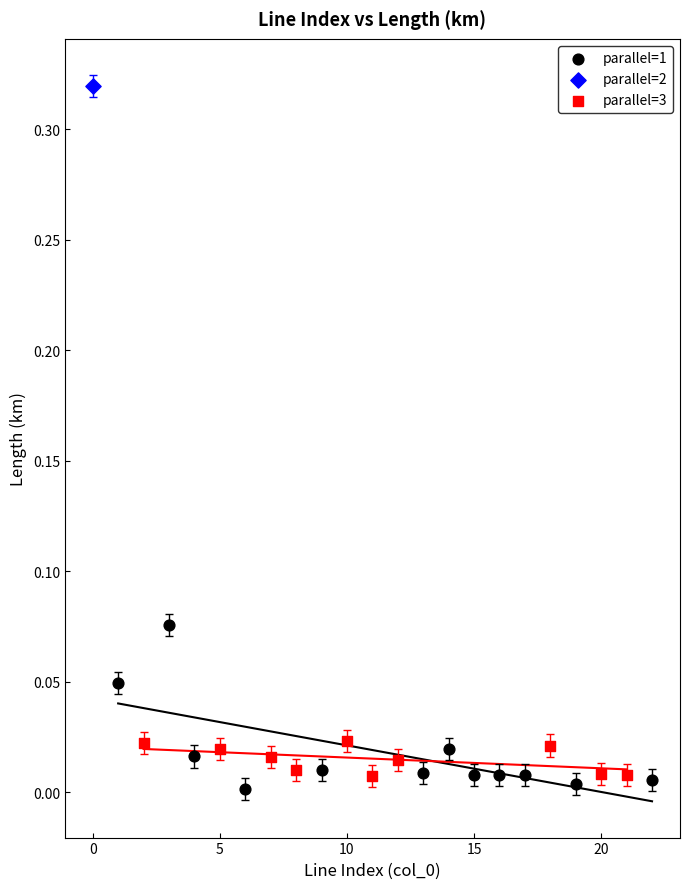

What are all the series names shown in the legend?

parallel=1, parallel=2, parallel=3